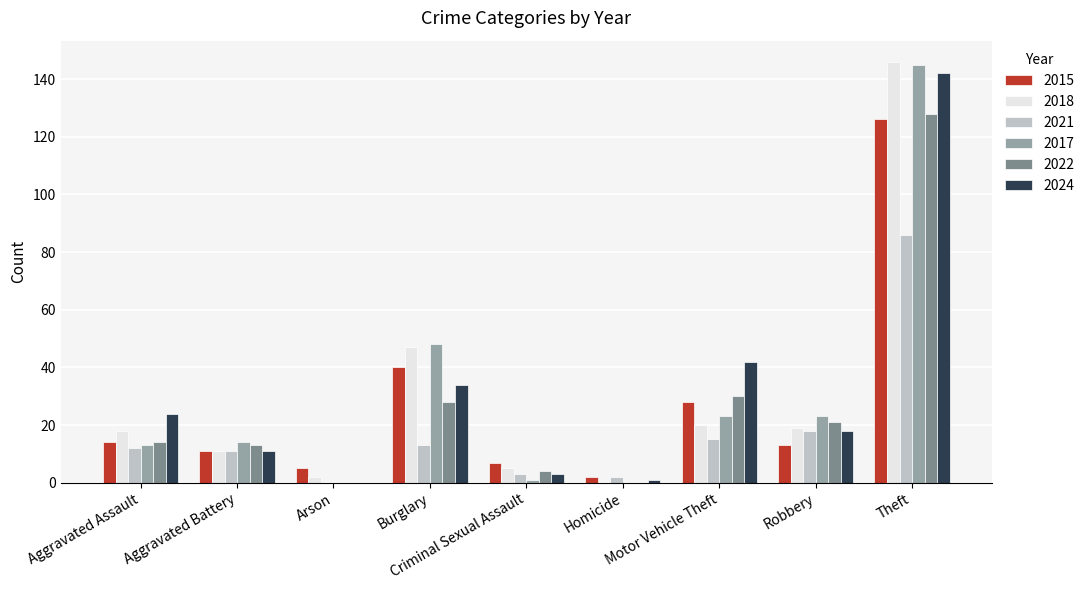

What is the greatest value displayed?

146